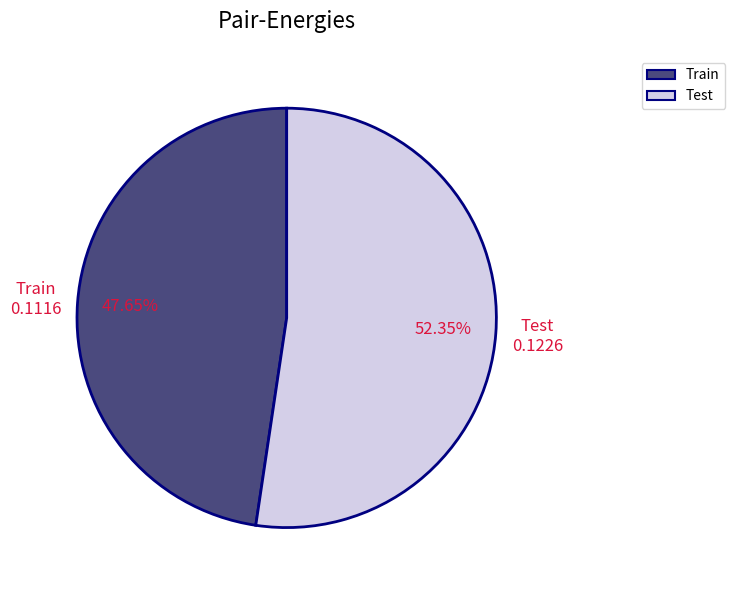

Is it true that Test is 42% of the pie?

False